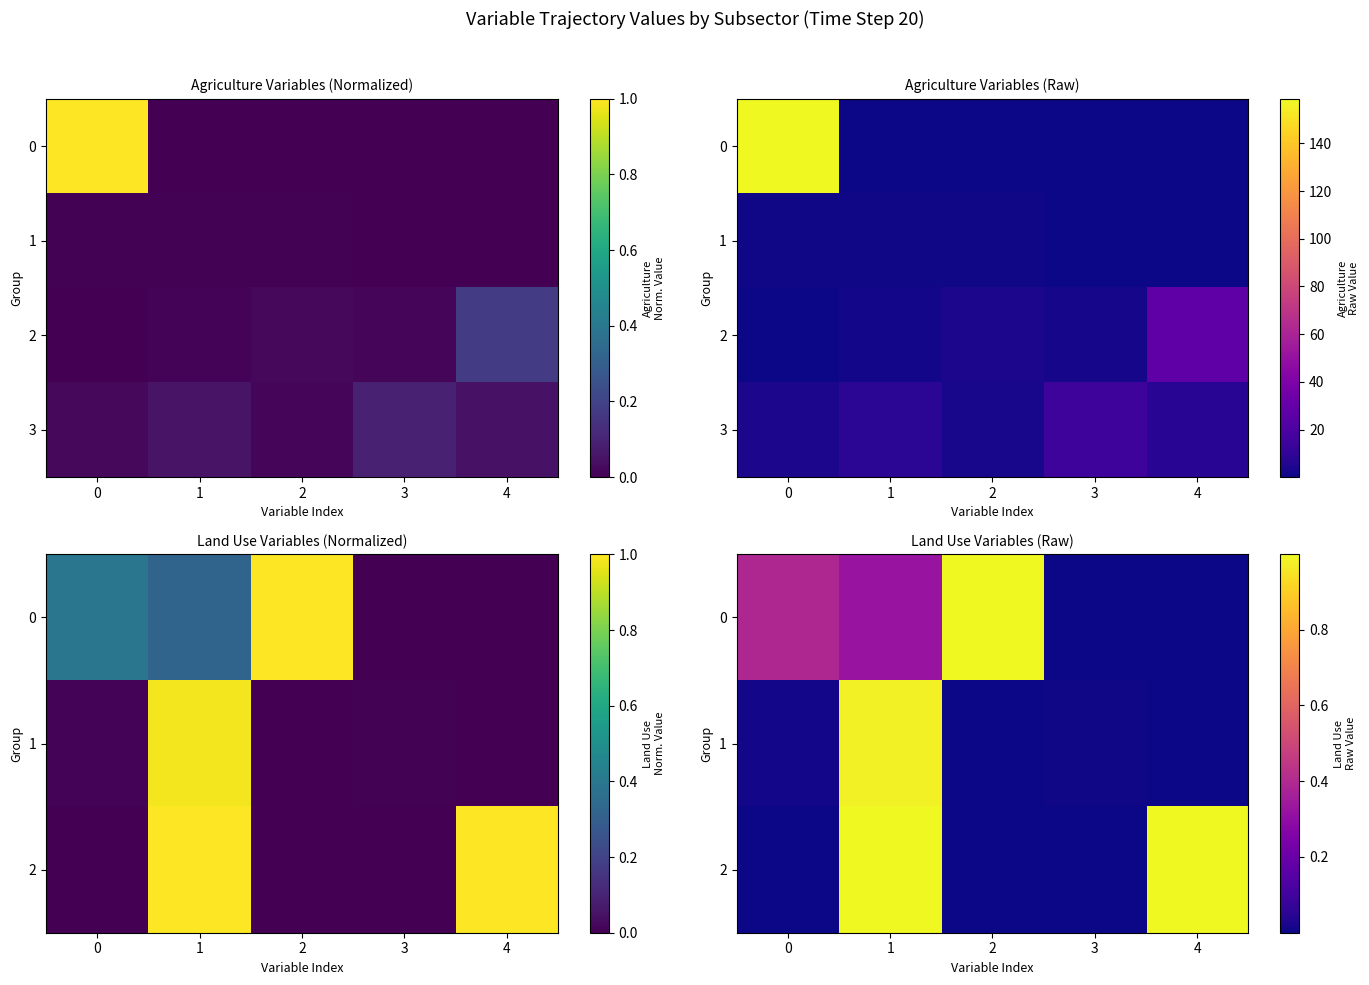

At which label is 0 closest to 0?

4